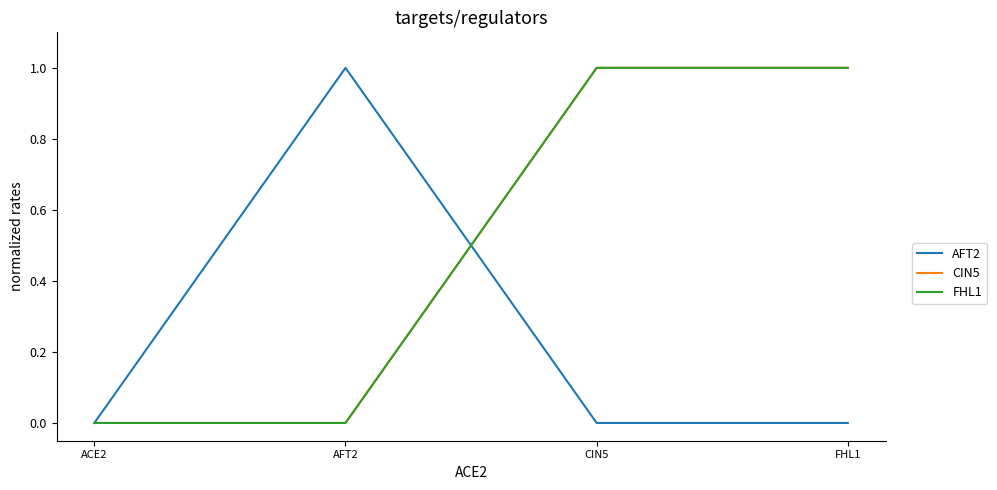

Does the chart display data point markers on the line(s)?

No